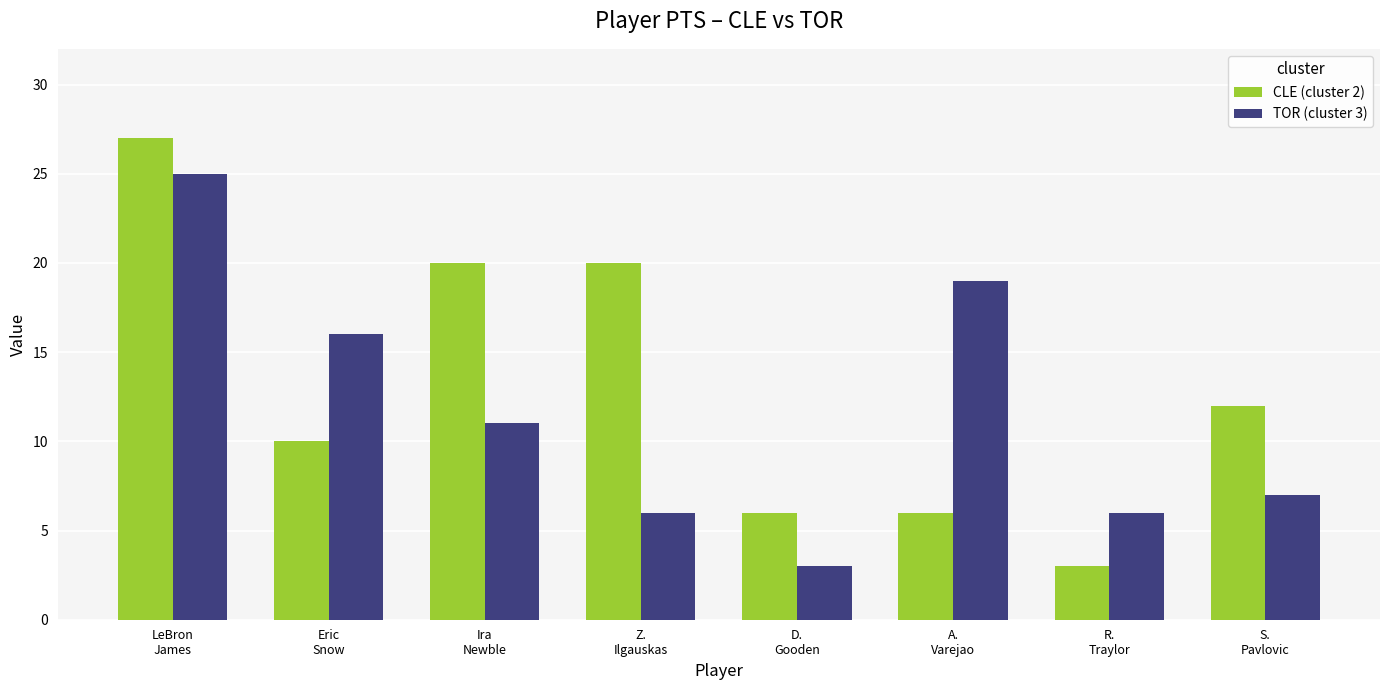

Which series has the widest spread of values?

CLE (cluster 2)